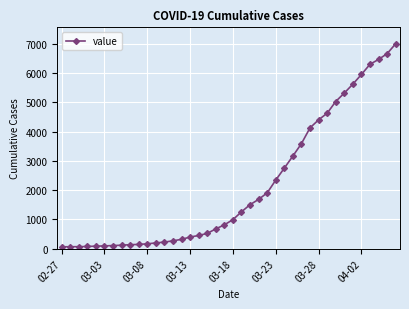

What is the difference between the maximum and minimum values?

6940